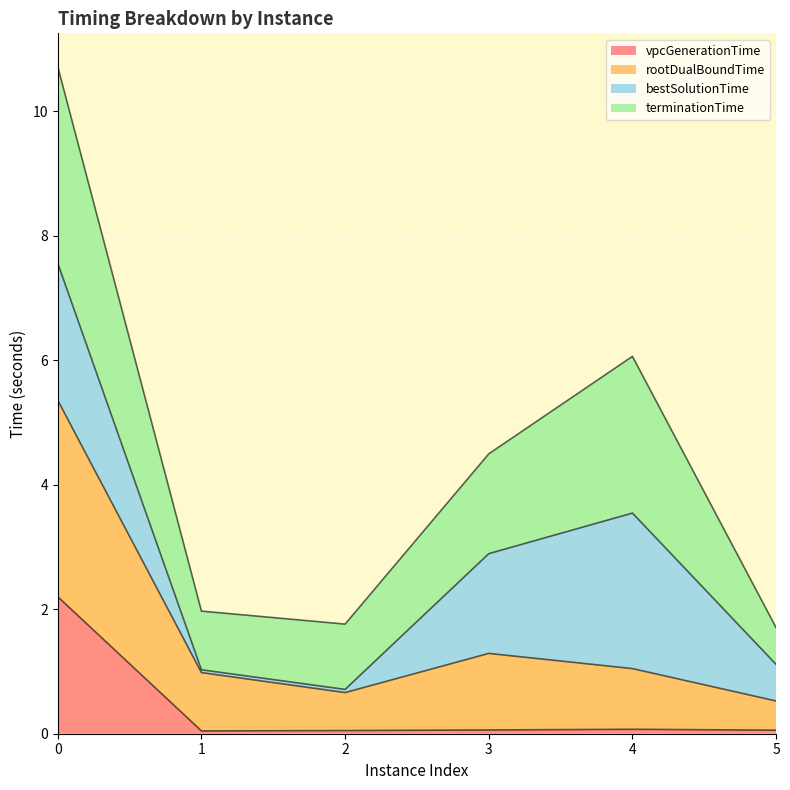

At which category does rootDualBoundTime reach its first local valley?

2